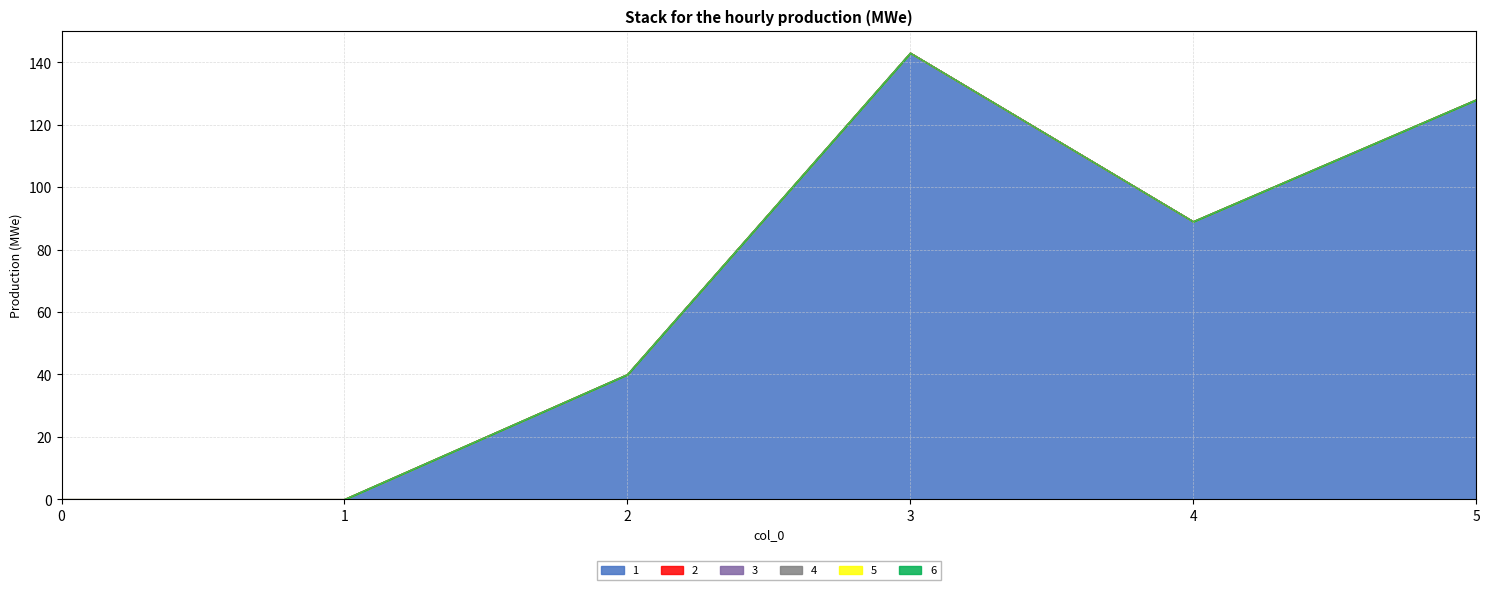

How many lines are shown in the chart?

6